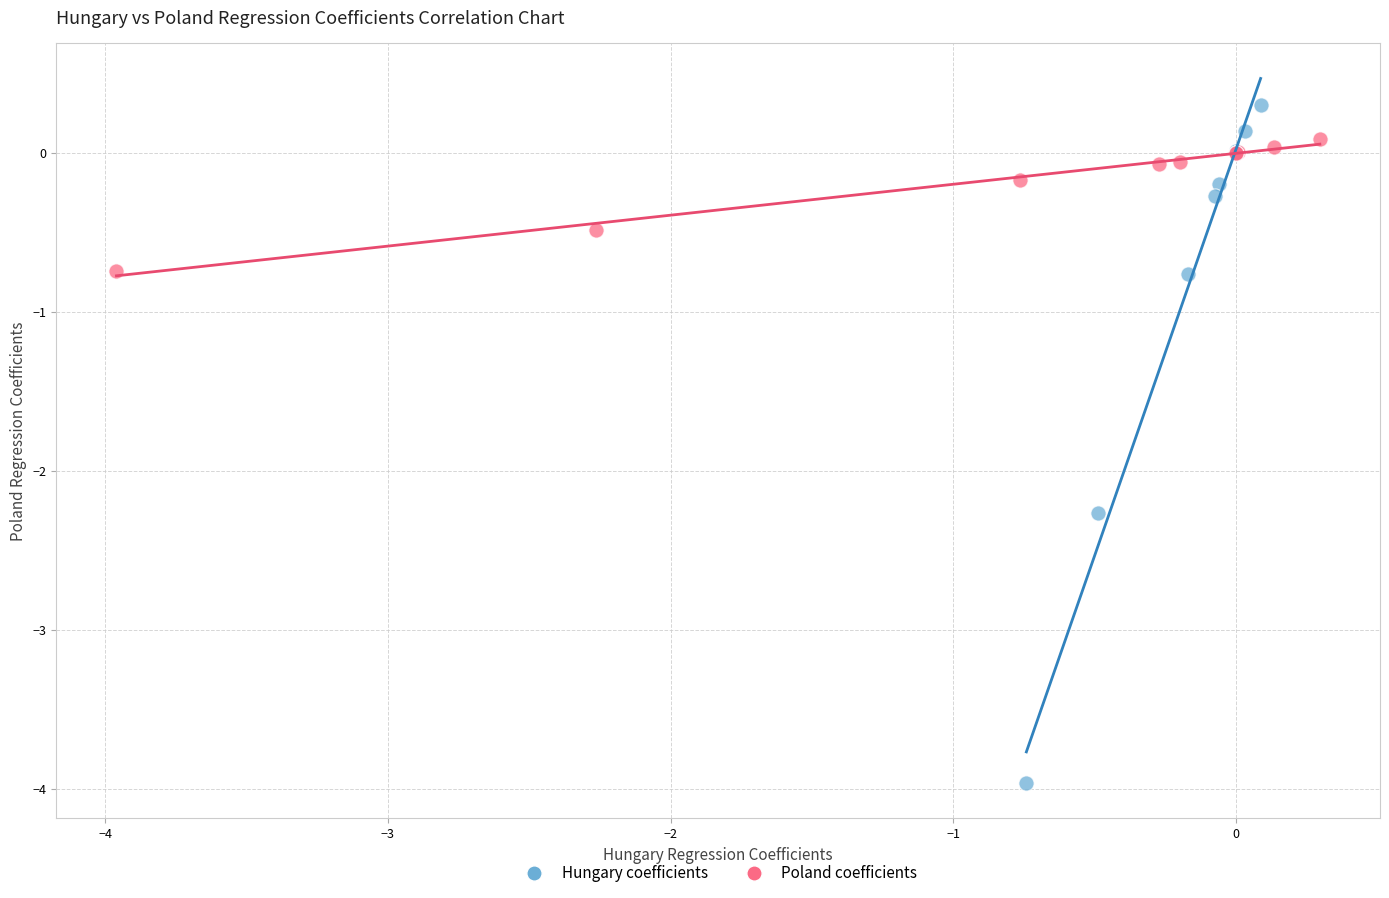

Which series reaches the maximum Y coordinate?

Hungary coefficients